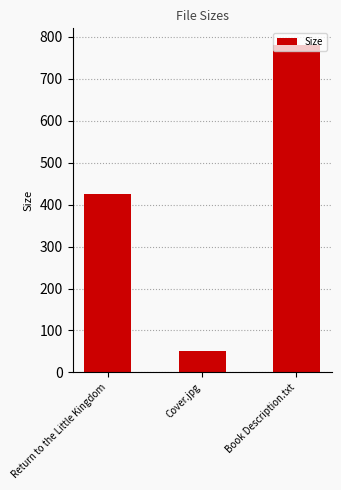

What is the greatest value displayed?

781.0